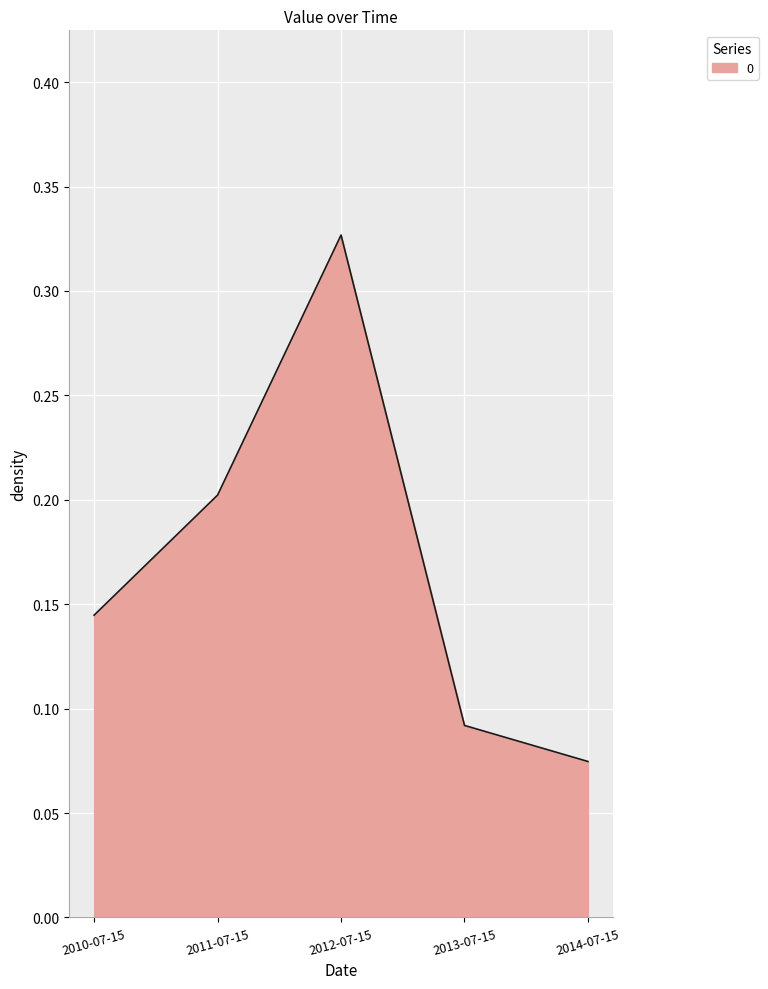

What position from the left is 2012-07-15?

3